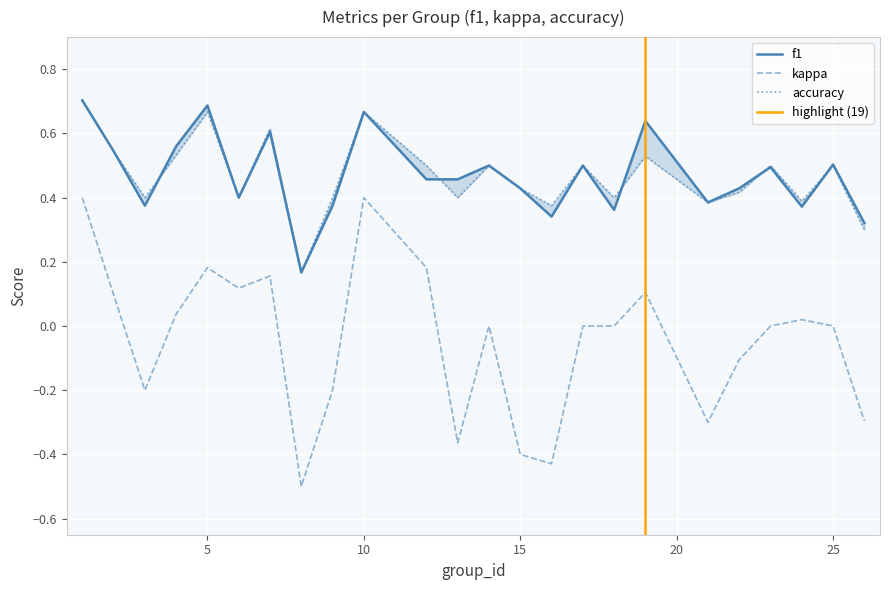

What is the minimum value for kappa?

-0.5